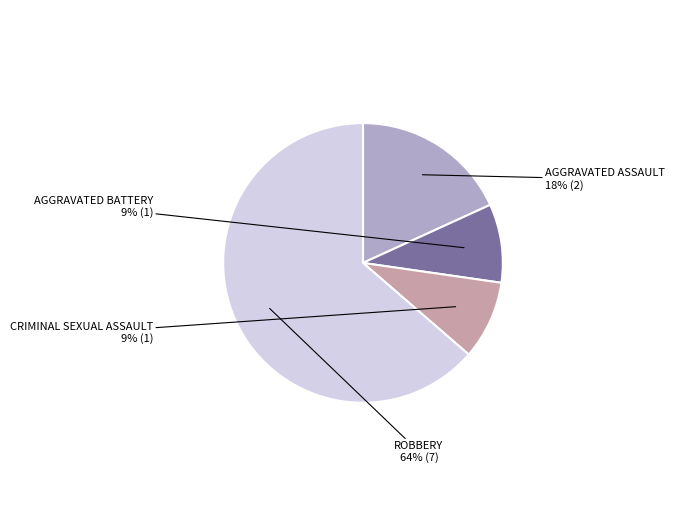

To the nearest percent, what is the average slice percentage?

25%